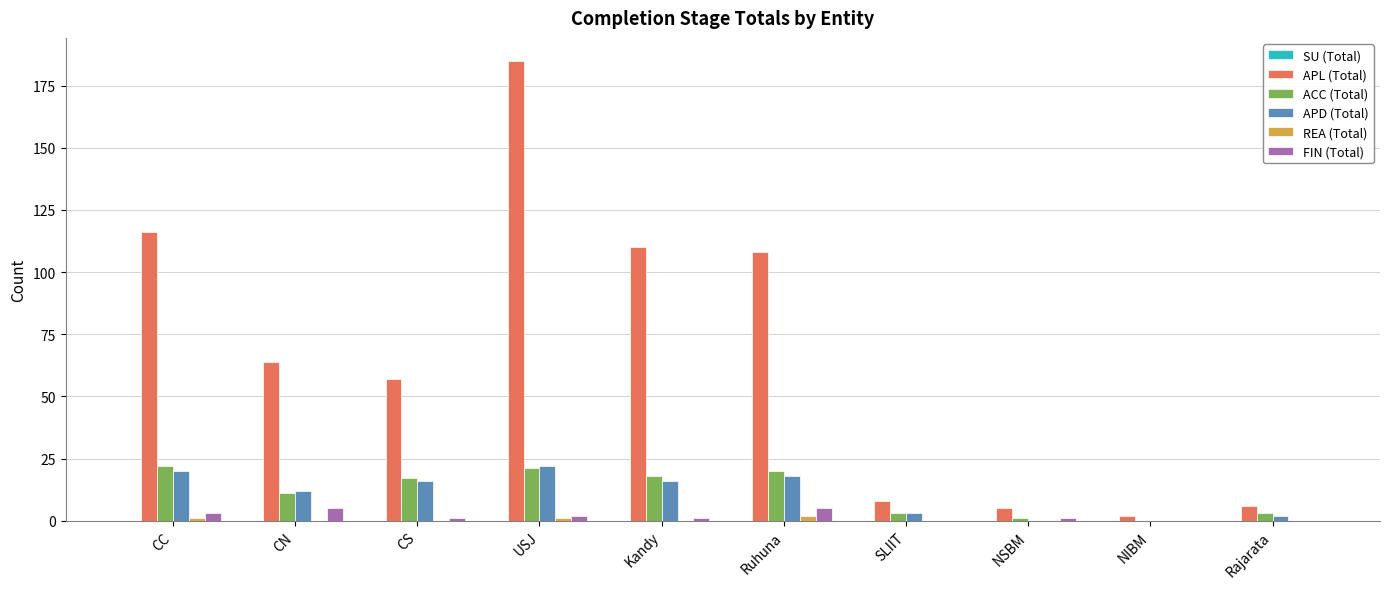

Which series changed the most between Ruhuna and NSBM?

APL (Total)